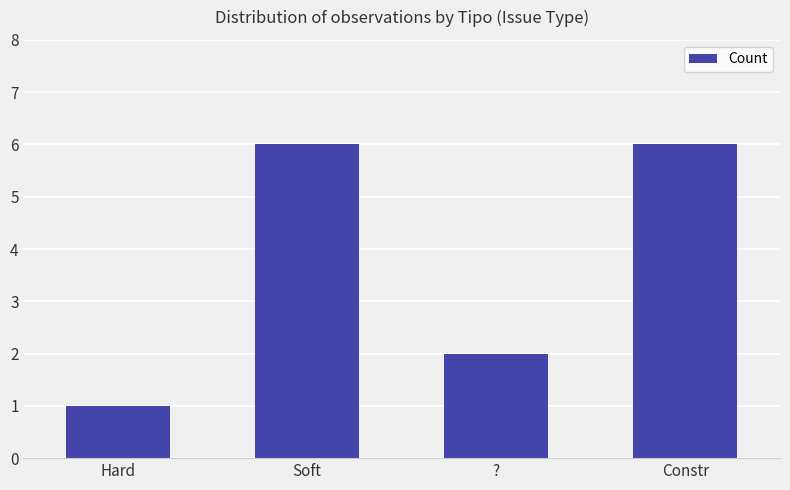

True or false: the data shows 2 at ?.

True